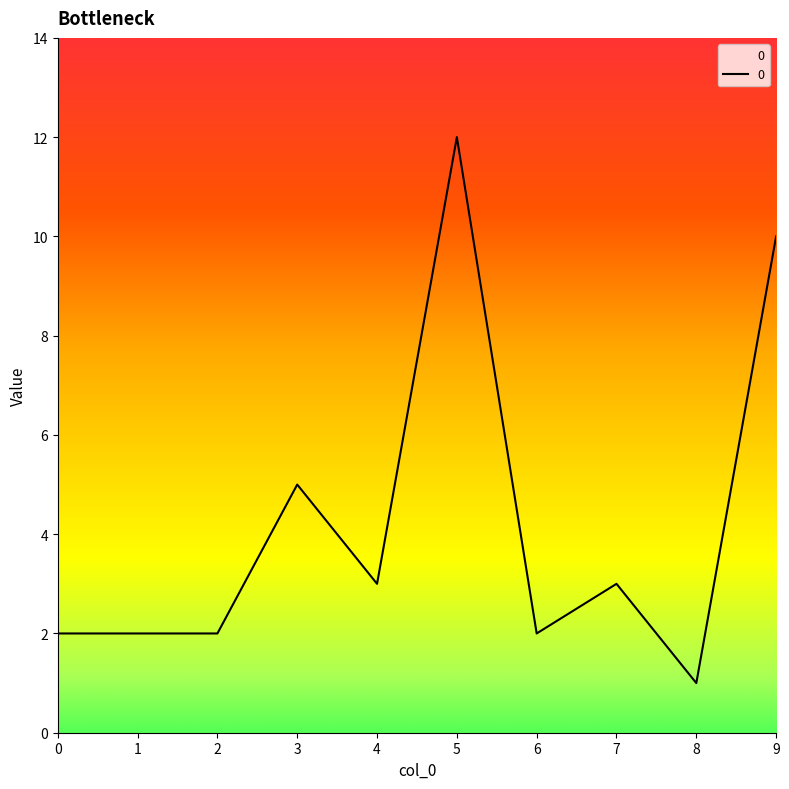

Reading left to right, list all the values displayed in this chart.

2	2	2	5	3	12	2	3	1	10